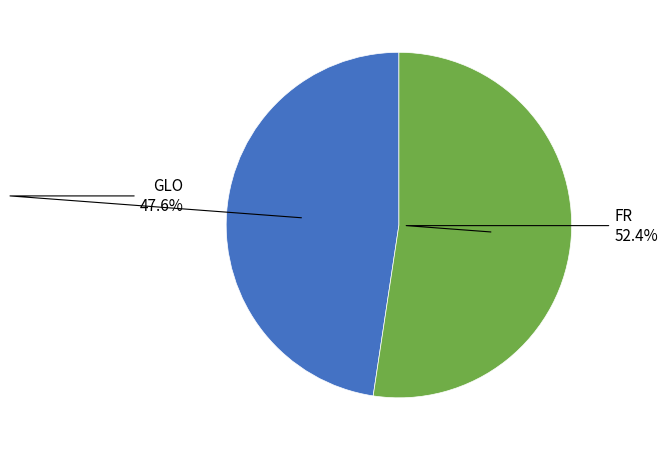

Is there any slice that represents more than half of the pie?

Yes